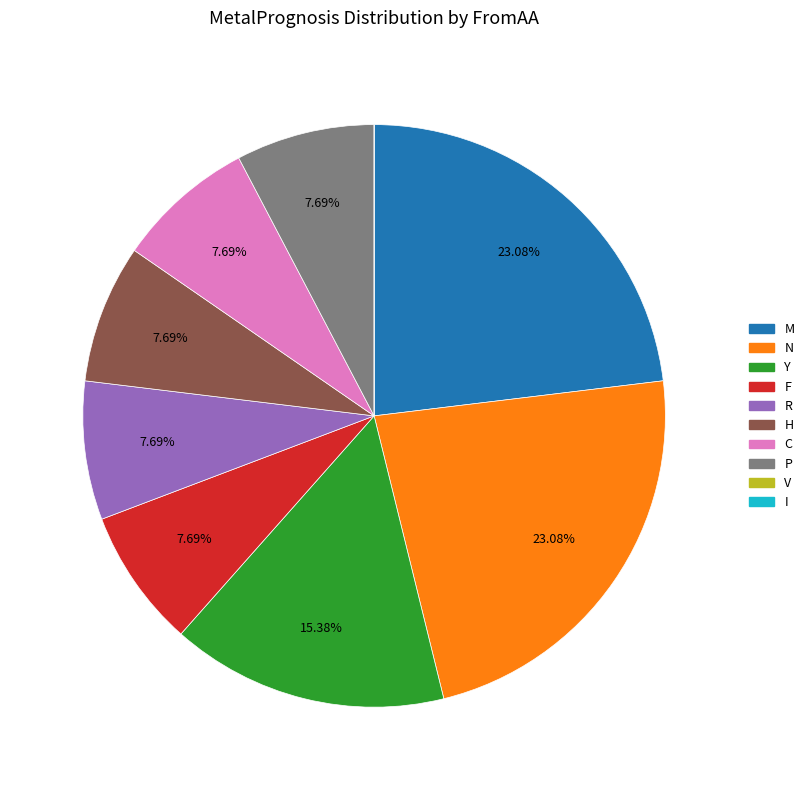

Does any single category account for the majority?

No